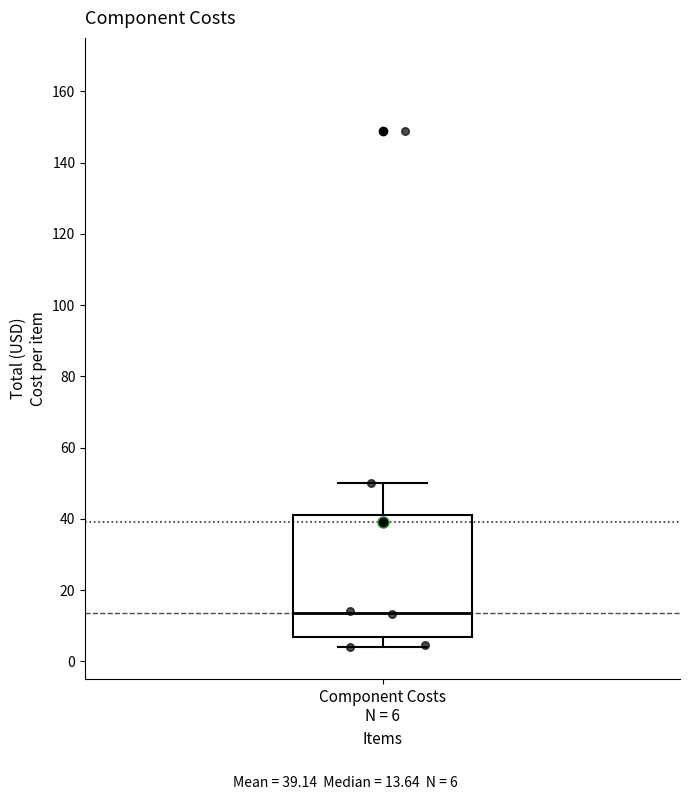

Read this box plot against the y-axis: the position of the median line, the range covered by the box, and the ends of both whiskers. The values are not printed on the chart, so give them approximately, as read against the axis.

median 14, box 6 to 40, whiskers 4 to 50